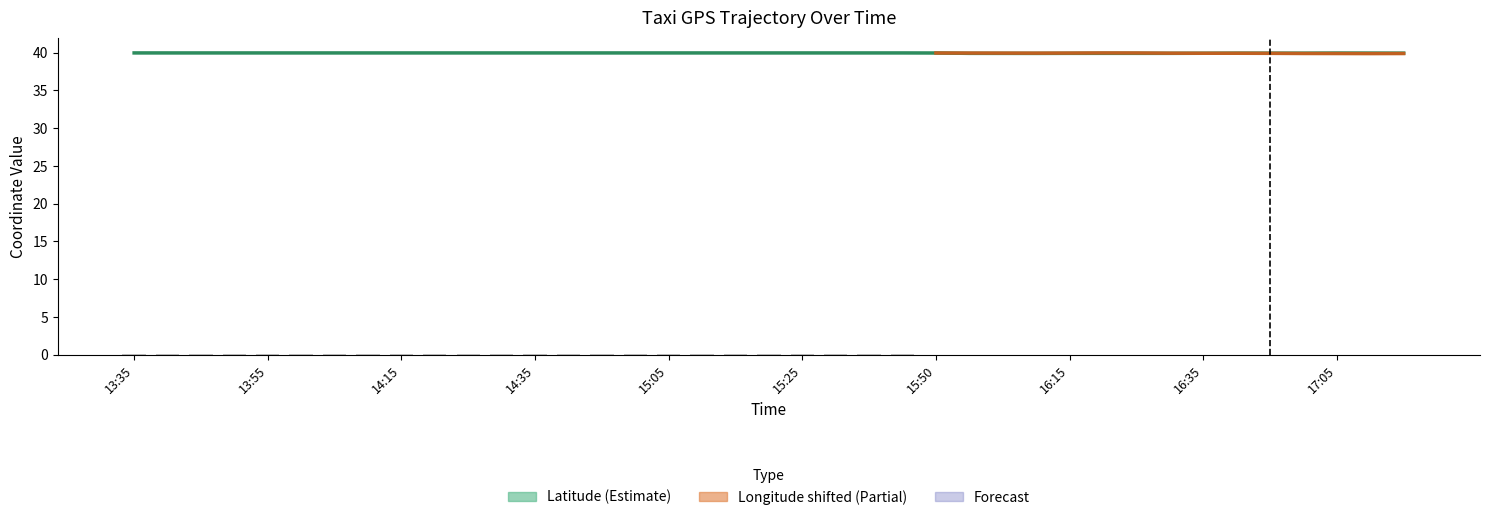

Reading left to right, transcribe all the data shown in this chart.

13:35=40.0	13:40=40.0	13:45=40.0	13:50=40.0	13:55=40.0	14:00=40.0	14:05=40.0	14:10=40.0	14:15=40.0	14:20=40.0	14:25=40.0	14:30=40.0	14:35=40.0	14:40=40.0	14:50=40.0	14:55=40.0	15:05=40.0	15:10=40.0	15:15=40.0	15:20=40.0	15:25=40.0	15:30=40.0	15:35=40.0	15:45=40.0	15:50=40.0	16:01=39.9	16:05=39.9	16:10=39.9	16:15=39.9	16:20=39.9	16:25=39.9	16:30=39.9	16:35=39.9	16:40=39.9	16:45=39.9	16:50=39.9	17:05=40.0	17:10=39.9	17:15=39.9